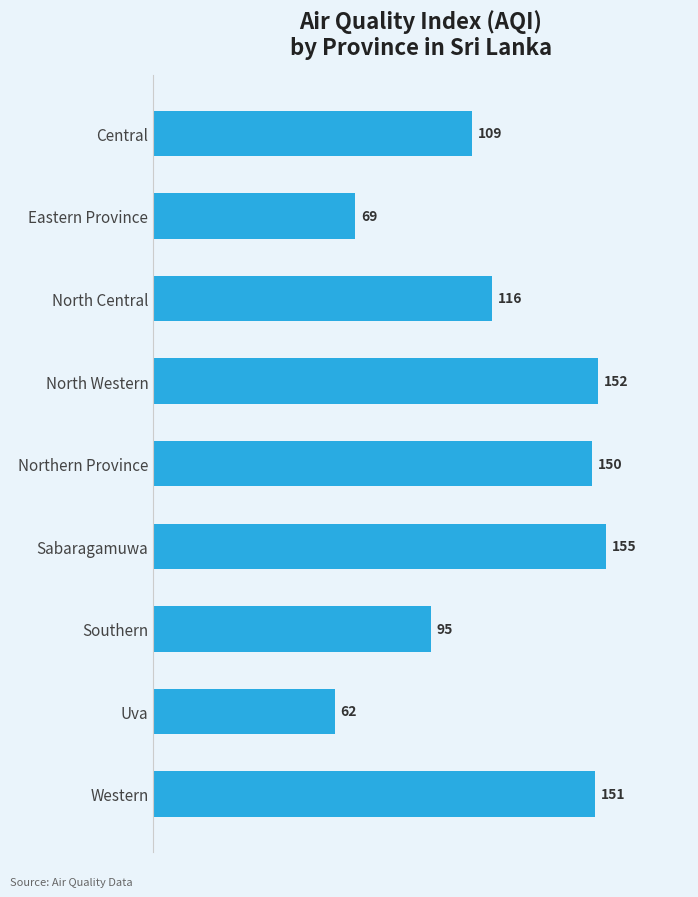

What is the change in value from Sabaragamuwa to Central?

-46